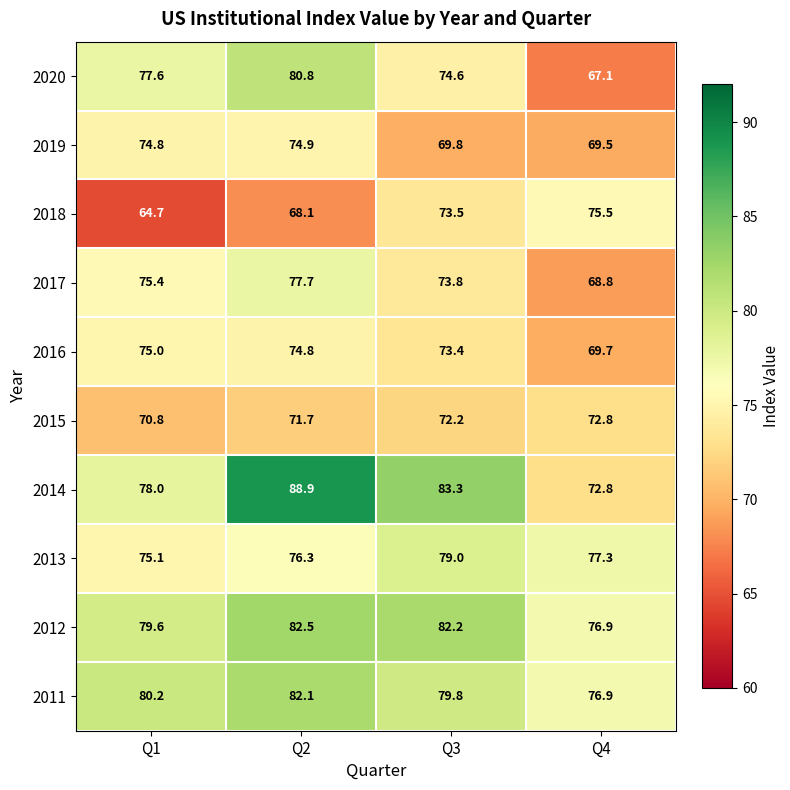

At how many categories does at least one series exceed 88?

1